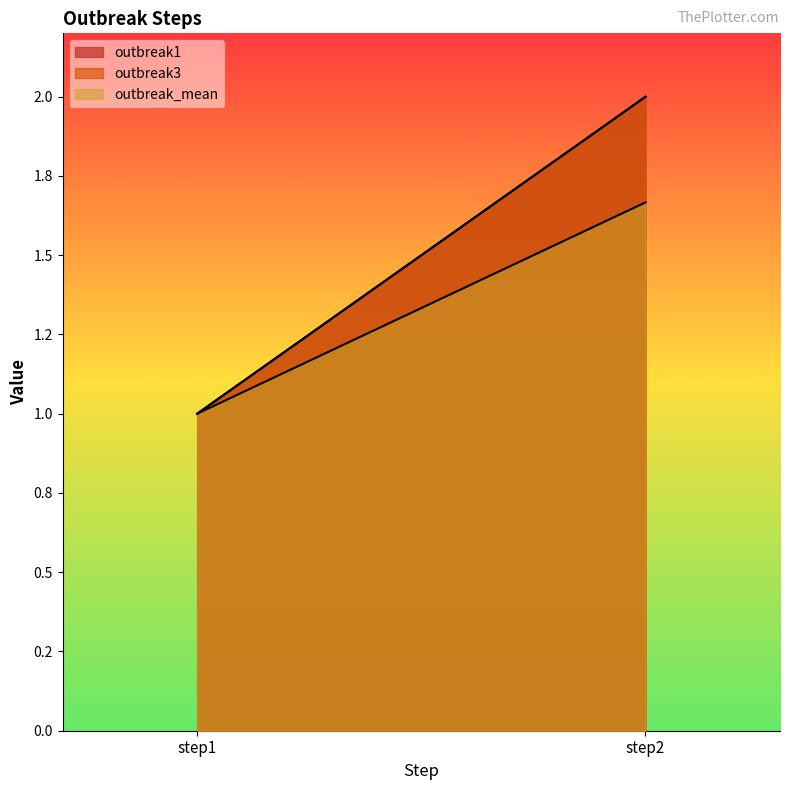

What is the minimum value for outbreak1?

1.0